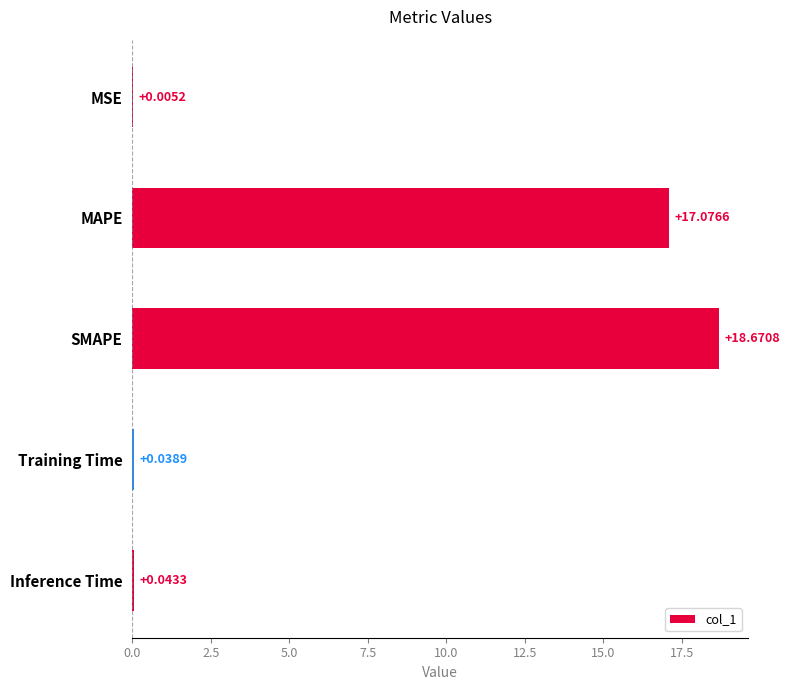

Where is the data nearest to the value 9?

MAPE